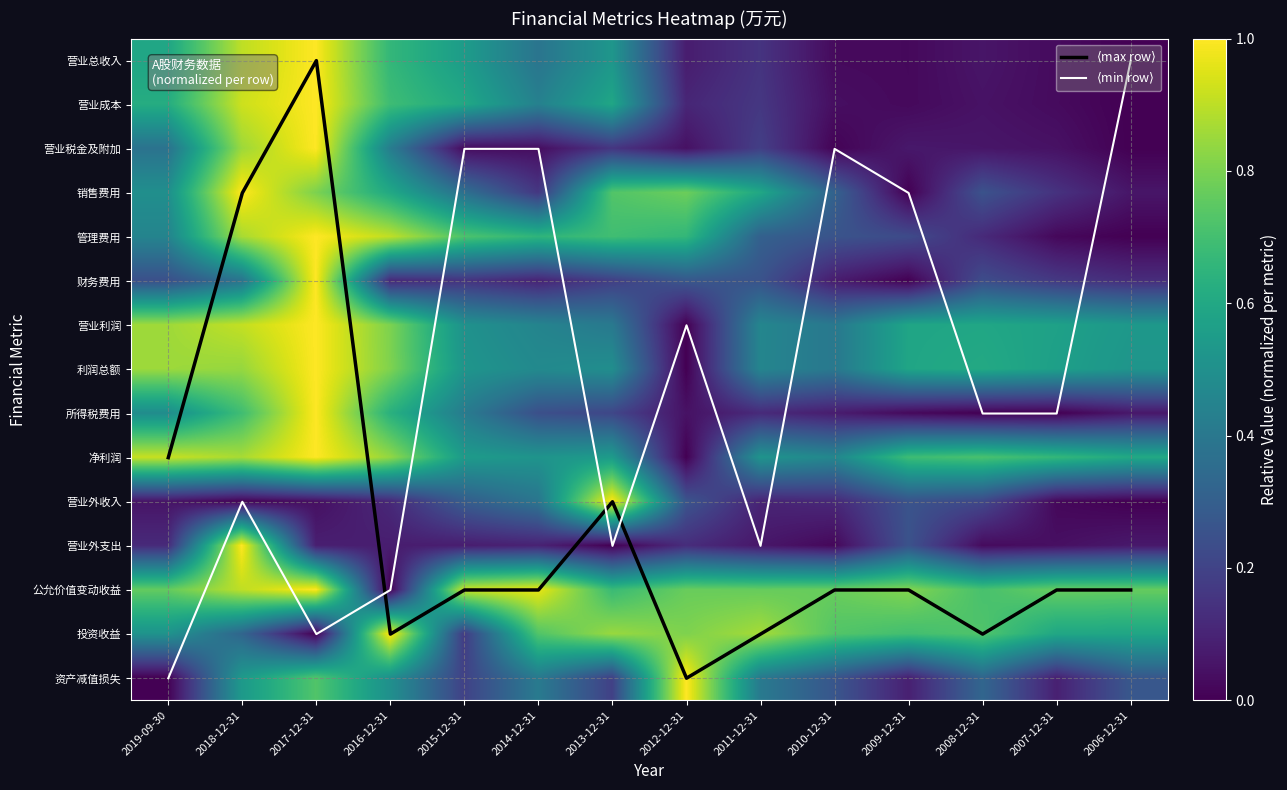

The value of 营业外支出 at 2019-09-30 is 0.1. True or false?

True